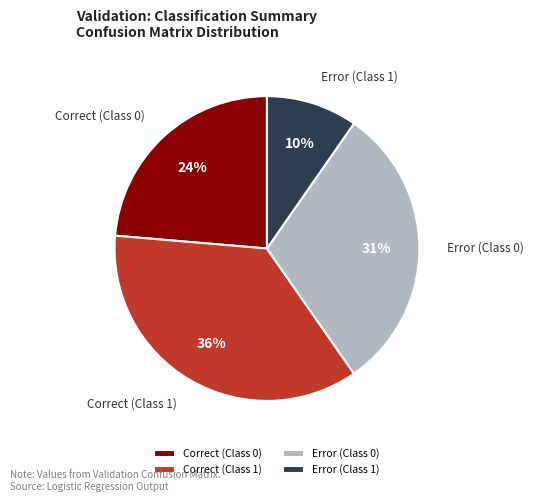

What is the smallest slice in the pie chart?

Error (Class 1)